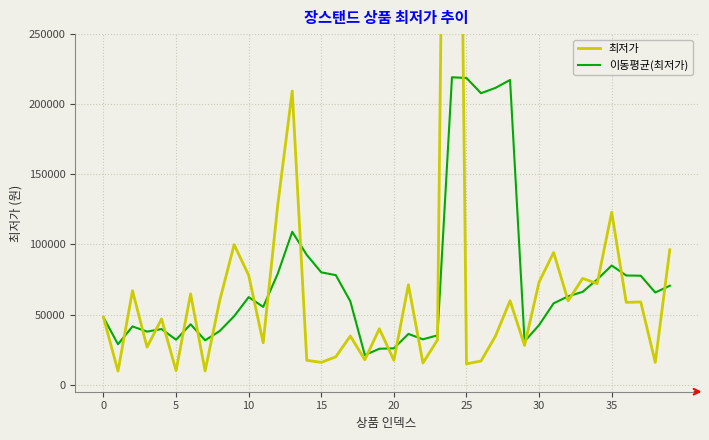

Reading left to right, what are all the values shown in this chart?

최저가: 48000.0	9700.0	67000.0	26780.0	46900.0	10000.0	64800.0	9800.0	59800.0	99900.0	78000.0	29900.0	128000.0	209440.0	17400.0	15900.0	19900.0	34700.0	17790.0	39900.0	17400.0	71280.0	15490.0	31900.0	960000.0	14900.0	16900.0	34740.0	59900.0	28000.0	73210.0	94270.0	59800.0	75830.0	72080.0	123000.0	58730.0	59000.0	15900.0	96250.0
이동평균(최저가): 48000.0	28850.0	41566.7	37870.0	39676.0	32076.0	43096.0	31656.0	38260.0	48860.0	62460.0	55480.0	79120.0	109048.0	92548.0	80128.0	78128.0	59468.0	21138.0	25638.0	25938.0	36214.0	32372.0	35194.0	219214.0	218714.0	207838.0	211688.0	217288.0	30888.0	42550.0	58024.0	63036.0	66222.0	75038.0	84996.0	77888.0	77728.0	65742.0	70576.0